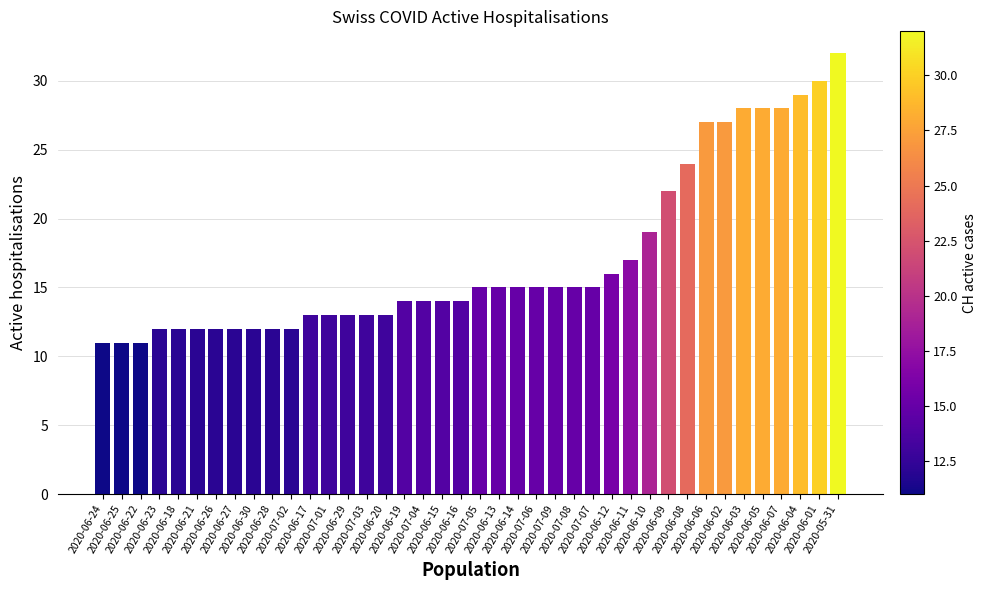

Does the chart contain stacked bars?

No